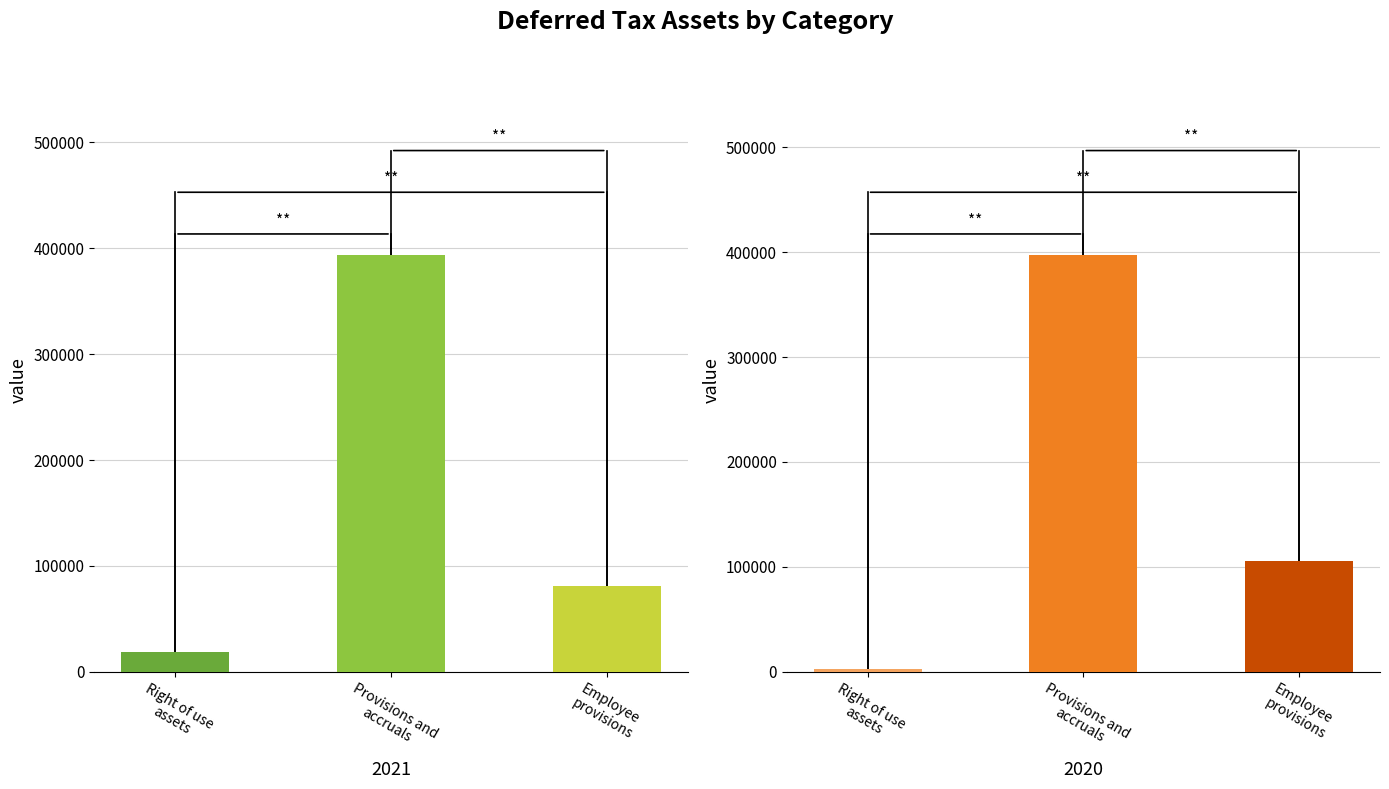

Reading left to right, transcribe all the data shown in this chart.

2021: Right of use assets=19136	Provisions and accruals=393839	Employee provisions=80644
2020: Right of use assets=2840	Provisions and accruals=397474	Employee provisions=105637